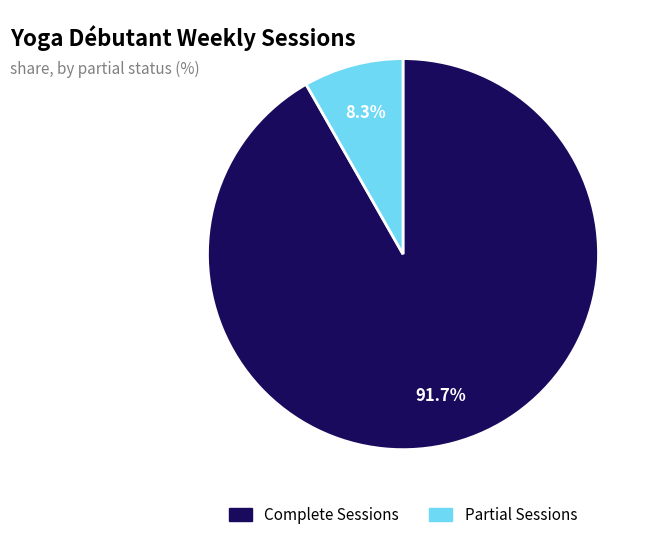

What percentage is NOT represented by Complete Sessions?

8.3%